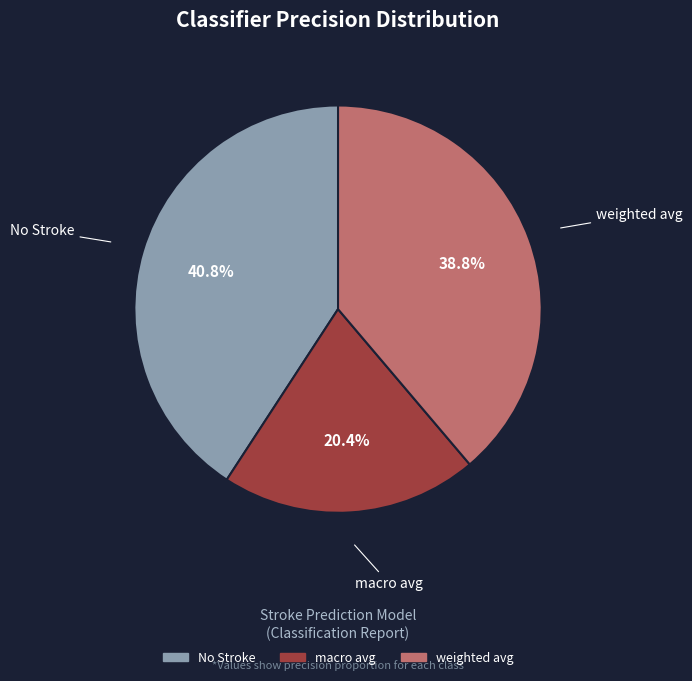

Is No Stroke the majority of the pie?

No